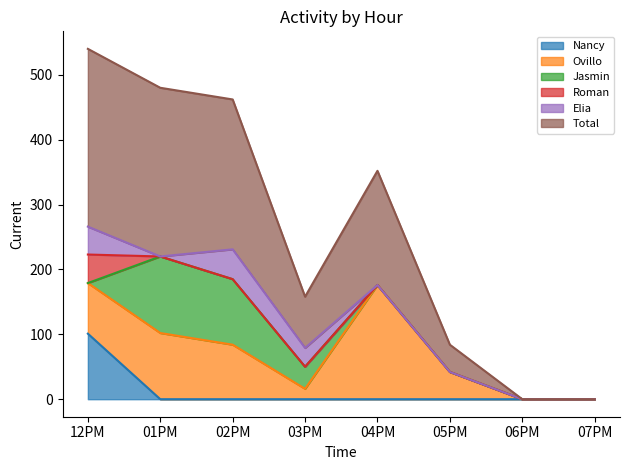

List the series in order of their peak value, highest first.

Total, Ovillo, Jasmin, Nancy, Elia, Roman